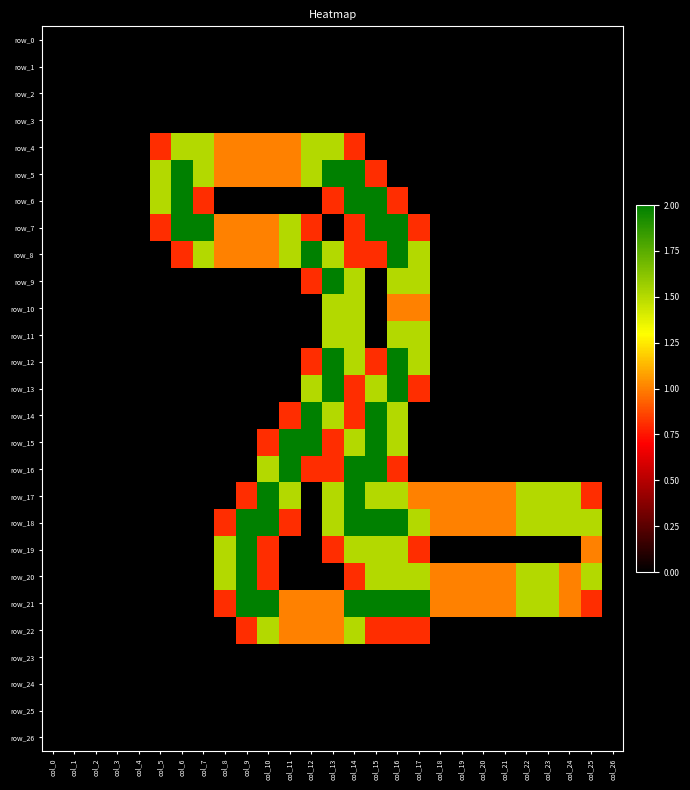

Reading left to right, transcribe all the data shown in this chart.

row_0: col_0=0.0	col_1=0.0	col_2=0.0	col_3=0.0	col_4=0.0	col_5=0.0	col_6=0.0	col_7=0.0	col_8=0.0	col_9=0.0	col_10=0.0	col_11=0.0	col_12=0.0	col_13=0.0	col_14=0.0	col_15=0.0	col_16=0.0	col_17=0.0	col_18=0.0	col_19=0.0	col_20=0.0	col_21=0.0	col_22=0.0	col_23=0.0	col_24=0.0	col_25=0.0	col_26=0.0
row_1: col_0=0.0	col_1=0.0	col_2=0.0	col_3=0.0	col_4=0.0	col_5=0.0	col_6=0.0	col_7=0.0	col_8=0.0	col_9=0.0	col_10=0.0	col_11=0.0	col_12=0.0	col_13=0.0	col_14=0.0	col_15=0.0	col_16=0.0	col_17=0.0	col_18=0.0	col_19=0.0	col_20=0.0	col_21=0.0	col_22=0.0	col_23=0.0	col_24=0.0	col_25=0.0	col_26=0.0
row_2: col_0=0.0	col_1=0.0	col_2=0.0	col_3=0.0	col_4=0.0	col_5=0.0	col_6=0.0	col_7=0.0	col_8=0.0	col_9=0.0	col_10=0.0	col_11=0.0	col_12=0.0	col_13=0.0	col_14=0.0	col_15=0.0	col_16=0.0	col_17=0.0	col_18=0.0	col_19=0.0	col_20=0.0	col_21=0.0	col_22=0.0	col_23=0.0	col_24=0.0	col_25=0.0	col_26=0.0
row_3: col_0=0.0	col_1=0.0	col_2=0.0	col_3=0.0	col_4=0.0	col_5=0.0	col_6=0.0	col_7=0.0	col_8=0.0	col_9=0.0	col_10=0.0	col_11=0.0	col_12=0.0	col_13=0.0	col_14=0.0	col_15=0.0	col_16=0.0	col_17=0.0	col_18=0.0	col_19=0.0	col_20=0.0	col_21=0.0	col_22=0.0	col_23=0.0	col_24=0.0	col_25=0.0	col_26=0.0
row_4: col_0=0.0	col_1=0.0	col_2=0.0	col_3=0.0	col_4=0.0	col_5=0.8	col_6=1.5	col_7=1.5	col_8=1.0	col_9=1.0	col_10=1.0	col_11=1.0	col_12=1.5	col_13=1.5	col_14=0.8	col_15=0.0	col_16=0.0	col_17=0.0	col_18=0.0	col_19=0.0	col_20=0.0	col_21=0.0	col_22=0.0	col_23=0.0	col_24=0.0	col_25=0.0	col_26=0.0
row_5: col_0=0.0	col_1=0.0	col_2=0.0	col_3=0.0	col_4=0.0	col_5=1.5	col_6=2.0	col_7=1.5	col_8=1.0	col_9=1.0	col_10=1.0	col_11=1.0	col_12=1.5	col_13=2.0	col_14=2.0	col_15=0.8	col_16=0.0	col_17=0.0	col_18=0.0	col_19=0.0	col_20=0.0	col_21=0.0	col_22=0.0	col_23=0.0	col_24=0.0	col_25=0.0	col_26=0.0
row_6: col_0=0.0	col_1=0.0	col_2=0.0	col_3=0.0	col_4=0.0	col_5=1.5	col_6=2.0	col_7=0.8	col_8=0.0	col_9=0.0	col_10=0.0	col_11=0.0	col_12=0.0	col_13=0.8	col_14=2.0	col_15=2.0	col_16=0.8	col_17=0.0	col_18=0.0	col_19=0.0	col_20=0.0	col_21=0.0	col_22=0.0	col_23=0.0	col_24=0.0	col_25=0.0	col_26=0.0
row_7: col_0=0.0	col_1=0.0	col_2=0.0	col_3=0.0	col_4=0.0	col_5=0.8	col_6=2.0	col_7=2.0	col_8=1.0	col_9=1.0	col_10=1.0	col_11=1.5	col_12=0.8	col_13=0.0	col_14=0.8	col_15=2.0	col_16=2.0	col_17=0.8	col_18=0.0	col_19=0.0	col_20=0.0	col_21=0.0	col_22=0.0	col_23=0.0	col_24=0.0	col_25=0.0	col_26=0.0
row_8: col_0=0.0	col_1=0.0	col_2=0.0	col_3=0.0	col_4=0.0	col_5=0.0	col_6=0.8	col_7=1.5	col_8=1.0	col_9=1.0	col_10=1.0	col_11=1.5	col_12=2.0	col_13=1.5	col_14=0.8	col_15=0.8	col_16=2.0	col_17=1.5	col_18=0.0	col_19=0.0	col_20=0.0	col_21=0.0	col_22=0.0	col_23=0.0	col_24=0.0	col_25=0.0	col_26=0.0
row_9: col_0=0.0	col_1=0.0	col_2=0.0	col_3=0.0	col_4=0.0	col_5=0.0	col_6=0.0	col_7=0.0	col_8=0.0	col_9=0.0	col_10=0.0	col_11=0.0	col_12=0.8	col_13=2.0	col_14=1.5	col_15=0.0	col_16=1.5	col_17=1.5	col_18=0.0	col_19=0.0	col_20=0.0	col_21=0.0	col_22=0.0	col_23=0.0	col_24=0.0	col_25=0.0	col_26=0.0
row_10: col_0=0.0	col_1=0.0	col_2=0.0	col_3=0.0	col_4=0.0	col_5=0.0	col_6=0.0	col_7=0.0	col_8=0.0	col_9=0.0	col_10=0.0	col_11=0.0	col_12=0.0	col_13=1.5	col_14=1.5	col_15=0.0	col_16=1.0	col_17=1.0	col_18=0.0	col_19=0.0	col_20=0.0	col_21=0.0	col_22=0.0	col_23=0.0	col_24=0.0	col_25=0.0	col_26=0.0
row_11: col_0=0.0	col_1=0.0	col_2=0.0	col_3=0.0	col_4=0.0	col_5=0.0	col_6=0.0	col_7=0.0	col_8=0.0	col_9=0.0	col_10=0.0	col_11=0.0	col_12=0.0	col_13=1.5	col_14=1.5	col_15=0.0	col_16=1.5	col_17=1.5	col_18=0.0	col_19=0.0	col_20=0.0	col_21=0.0	col_22=0.0	col_23=0.0	col_24=0.0	col_25=0.0	col_26=0.0
row_12: col_0=0.0	col_1=0.0	col_2=0.0	col_3=0.0	col_4=0.0	col_5=0.0	col_6=0.0	col_7=0.0	col_8=0.0	col_9=0.0	col_10=0.0	col_11=0.0	col_12=0.8	col_13=2.0	col_14=1.5	col_15=0.8	col_16=2.0	col_17=1.5	col_18=0.0	col_19=0.0	col_20=0.0	col_21=0.0	col_22=0.0	col_23=0.0	col_24=0.0	col_25=0.0	col_26=0.0
row_13: col_0=0.0	col_1=0.0	col_2=0.0	col_3=0.0	col_4=0.0	col_5=0.0	col_6=0.0	col_7=0.0	col_8=0.0	col_9=0.0	col_10=0.0	col_11=0.0	col_12=1.5	col_13=2.0	col_14=0.8	col_15=1.5	col_16=2.0	col_17=0.8	col_18=0.0	col_19=0.0	col_20=0.0	col_21=0.0	col_22=0.0	col_23=0.0	col_24=0.0	col_25=0.0	col_26=0.0
row_14: col_0=0.0	col_1=0.0	col_2=0.0	col_3=0.0	col_4=0.0	col_5=0.0	col_6=0.0	col_7=0.0	col_8=0.0	col_9=0.0	col_10=0.0	col_11=0.8	col_12=2.0	col_13=1.5	col_14=0.8	col_15=2.0	col_16=1.5	col_17=0.0	col_18=0.0	col_19=0.0	col_20=0.0	col_21=0.0	col_22=0.0	col_23=0.0	col_24=0.0	col_25=0.0	col_26=0.0
row_15: col_0=0.0	col_1=0.0	col_2=0.0	col_3=0.0	col_4=0.0	col_5=0.0	col_6=0.0	col_7=0.0	col_8=0.0	col_9=0.0	col_10=0.8	col_11=2.0	col_12=2.0	col_13=0.8	col_14=1.5	col_15=2.0	col_16=1.5	col_17=0.0	col_18=0.0	col_19=0.0	col_20=0.0	col_21=0.0	col_22=0.0	col_23=0.0	col_24=0.0	col_25=0.0	col_26=0.0
row_16: col_0=0.0	col_1=0.0	col_2=0.0	col_3=0.0	col_4=0.0	col_5=0.0	col_6=0.0	col_7=0.0	col_8=0.0	col_9=0.0	col_10=1.5	col_11=2.0	col_12=0.8	col_13=0.8	col_14=2.0	col_15=2.0	col_16=0.8	col_17=0.0	col_18=0.0	col_19=0.0	col_20=0.0	col_21=0.0	col_22=0.0	col_23=0.0	col_24=0.0	col_25=0.0	col_26=0.0
row_17: col_0=0.0	col_1=0.0	col_2=0.0	col_3=0.0	col_4=0.0	col_5=0.0	col_6=0.0	col_7=0.0	col_8=0.0	col_9=0.8	col_10=2.0	col_11=1.5	col_12=0.0	col_13=1.5	col_14=2.0	col_15=1.5	col_16=1.5	col_17=1.0	col_18=1.0	col_19=1.0	col_20=1.0	col_21=1.0	col_22=1.5	col_23=1.5	col_24=1.5	col_25=0.8	col_26=0.0
row_18: col_0=0.0	col_1=0.0	col_2=0.0	col_3=0.0	col_4=0.0	col_5=0.0	col_6=0.0	col_7=0.0	col_8=0.8	col_9=2.0	col_10=2.0	col_11=0.8	col_12=0.0	col_13=1.5	col_14=2.0	col_15=2.0	col_16=2.0	col_17=1.5	col_18=1.0	col_19=1.0	col_20=1.0	col_21=1.0	col_22=1.5	col_23=1.5	col_24=1.5	col_25=1.5	col_26=0.0
row_19: col_0=0.0	col_1=0.0	col_2=0.0	col_3=0.0	col_4=0.0	col_5=0.0	col_6=0.0	col_7=0.0	col_8=1.5	col_9=2.0	col_10=0.8	col_11=0.0	col_12=0.0	col_13=0.8	col_14=1.5	col_15=1.5	col_16=1.5	col_17=0.8	col_18=0.0	col_19=0.0	col_20=0.0	col_21=0.0	col_22=0.0	col_23=0.0	col_24=0.0	col_25=1.0	col_26=0.0
row_20: col_0=0.0	col_1=0.0	col_2=0.0	col_3=0.0	col_4=0.0	col_5=0.0	col_6=0.0	col_7=0.0	col_8=1.5	col_9=2.0	col_10=0.8	col_11=0.0	col_12=0.0	col_13=0.0	col_14=0.8	col_15=1.5	col_16=1.5	col_17=1.5	col_18=1.0	col_19=1.0	col_20=1.0	col_21=1.0	col_22=1.5	col_23=1.5	col_24=1.0	col_25=1.5	col_26=0.0
row_21: col_0=0.0	col_1=0.0	col_2=0.0	col_3=0.0	col_4=0.0	col_5=0.0	col_6=0.0	col_7=0.0	col_8=0.8	col_9=2.0	col_10=2.0	col_11=1.0	col_12=1.0	col_13=1.0	col_14=2.0	col_15=2.0	col_16=2.0	col_17=2.0	col_18=1.0	col_19=1.0	col_20=1.0	col_21=1.0	col_22=1.5	col_23=1.5	col_24=1.0	col_25=0.8	col_26=0.0
row_22: col_0=0.0	col_1=0.0	col_2=0.0	col_3=0.0	col_4=0.0	col_5=0.0	col_6=0.0	col_7=0.0	col_8=0.0	col_9=0.8	col_10=1.5	col_11=1.0	col_12=1.0	col_13=1.0	col_14=1.5	col_15=0.8	col_16=0.8	col_17=0.8	col_18=0.0	col_19=0.0	col_20=0.0	col_21=0.0	col_22=0.0	col_23=0.0	col_24=0.0	col_25=0.0	col_26=0.0
row_23: col_0=0.0	col_1=0.0	col_2=0.0	col_3=0.0	col_4=0.0	col_5=0.0	col_6=0.0	col_7=0.0	col_8=0.0	col_9=0.0	col_10=0.0	col_11=0.0	col_12=0.0	col_13=0.0	col_14=0.0	col_15=0.0	col_16=0.0	col_17=0.0	col_18=0.0	col_19=0.0	col_20=0.0	col_21=0.0	col_22=0.0	col_23=0.0	col_24=0.0	col_25=0.0	col_26=0.0
row_24: col_0=0.0	col_1=0.0	col_2=0.0	col_3=0.0	col_4=0.0	col_5=0.0	col_6=0.0	col_7=0.0	col_8=0.0	col_9=0.0	col_10=0.0	col_11=0.0	col_12=0.0	col_13=0.0	col_14=0.0	col_15=0.0	col_16=0.0	col_17=0.0	col_18=0.0	col_19=0.0	col_20=0.0	col_21=0.0	col_22=0.0	col_23=0.0	col_24=0.0	col_25=0.0	col_26=0.0
row_25: col_0=0.0	col_1=0.0	col_2=0.0	col_3=0.0	col_4=0.0	col_5=0.0	col_6=0.0	col_7=0.0	col_8=0.0	col_9=0.0	col_10=0.0	col_11=0.0	col_12=0.0	col_13=0.0	col_14=0.0	col_15=0.0	col_16=0.0	col_17=0.0	col_18=0.0	col_19=0.0	col_20=0.0	col_21=0.0	col_22=0.0	col_23=0.0	col_24=0.0	col_25=0.0	col_26=0.0
row_26: col_0=0.0	col_1=0.0	col_2=0.0	col_3=0.0	col_4=0.0	col_5=0.0	col_6=0.0	col_7=0.0	col_8=0.0	col_9=0.0	col_10=0.0	col_11=0.0	col_12=0.0	col_13=0.0	col_14=0.0	col_15=0.0	col_16=0.0	col_17=0.0	col_18=0.0	col_19=0.0	col_20=0.0	col_21=0.0	col_22=0.0	col_23=0.0	col_24=0.0	col_25=0.0	col_26=0.0